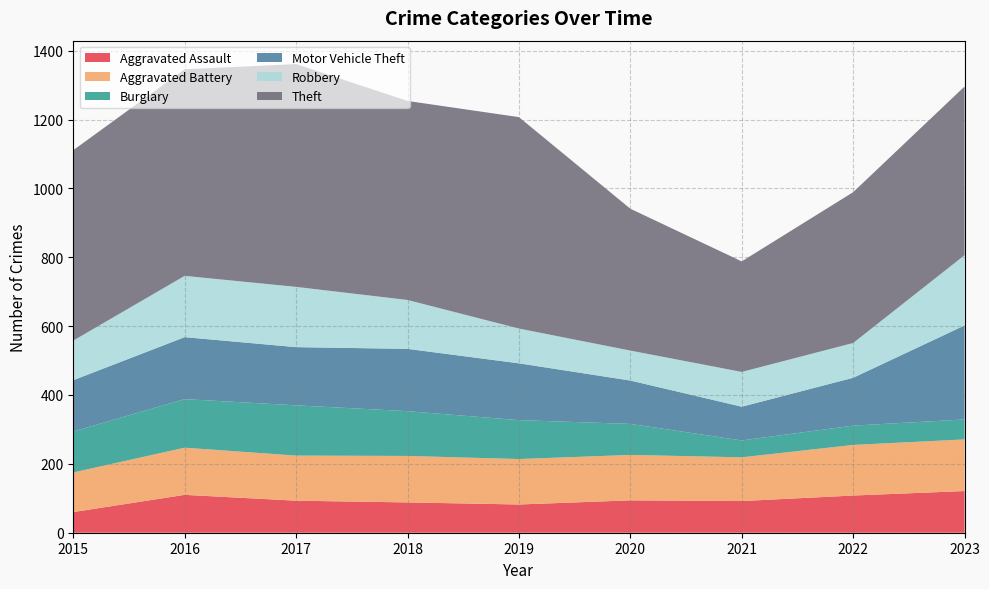

Reading left to right, transcribe all the data shown in this chart.

Aggravated Assault: 60	110	93	88	82	94	92	108	121
Aggravated Battery: 115	137	131	135	132	132	127	147	150
Burglary: 119	141	146	130	113	90	49	56	58
Motor Vehicle Theft: 149	180	169	181	165	126	98	139	273
Robbery: 115	178	175	142	101	87	101	101	204
Theft: 553	600	647	578	614	412	321	438	490